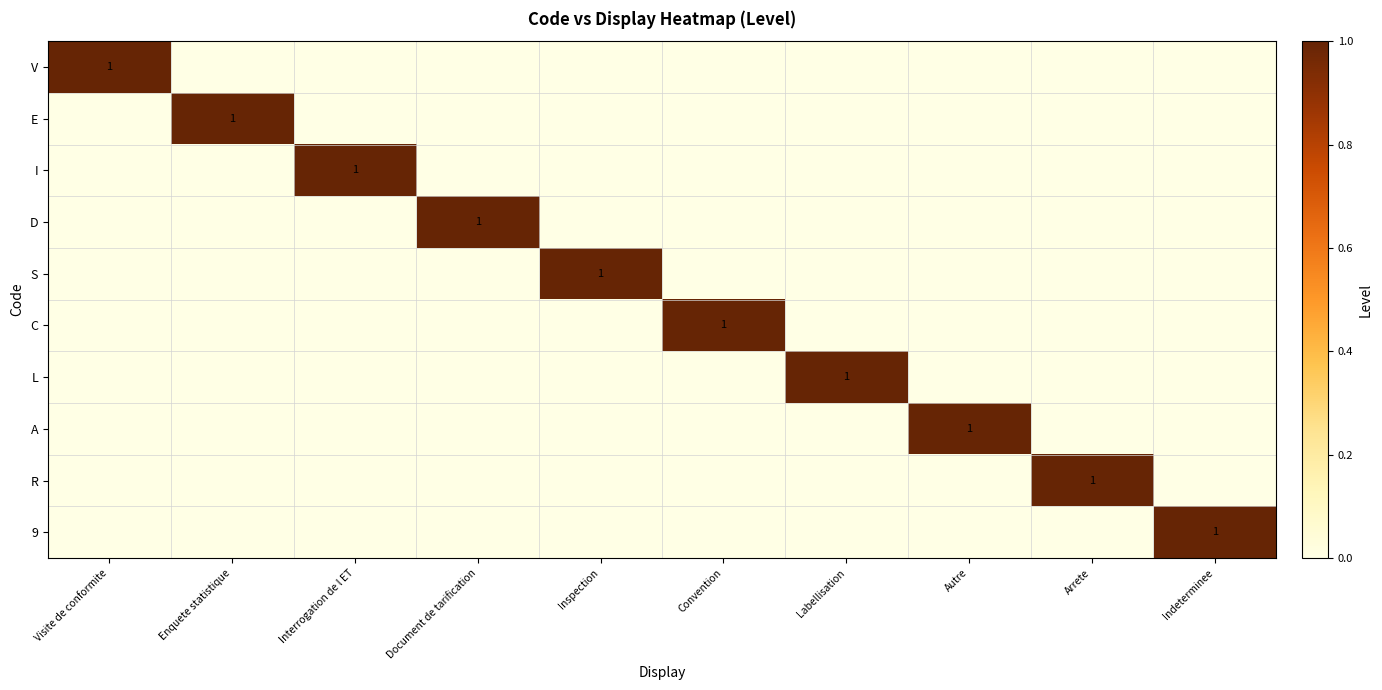

How many data points in R are above 0?

1